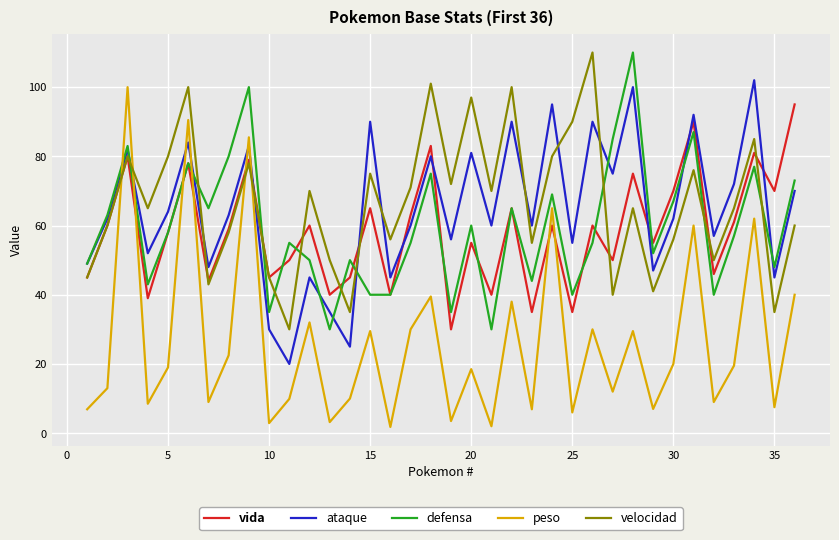

Which series ends up on top after the final intersection of vida and peso?

vida